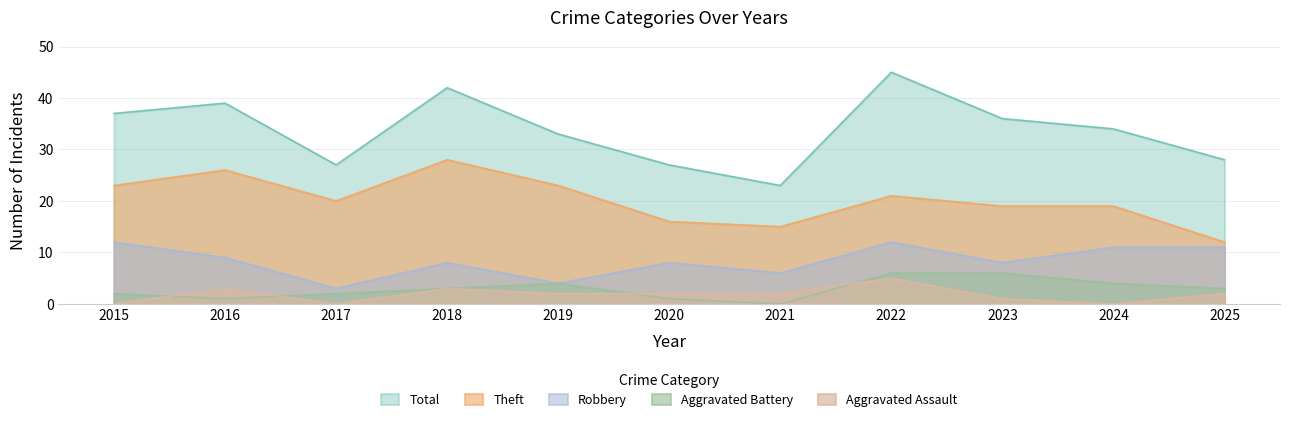

True or false: Total and Aggravated Battery cross at least once.

False